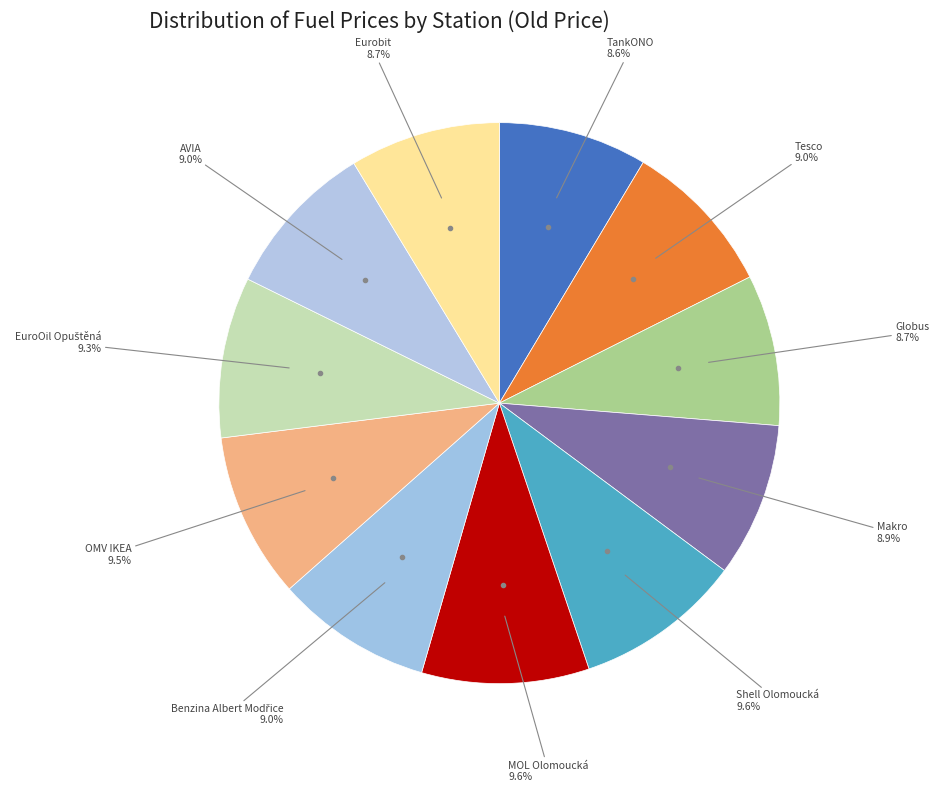

How many segments does this pie chart have?

11